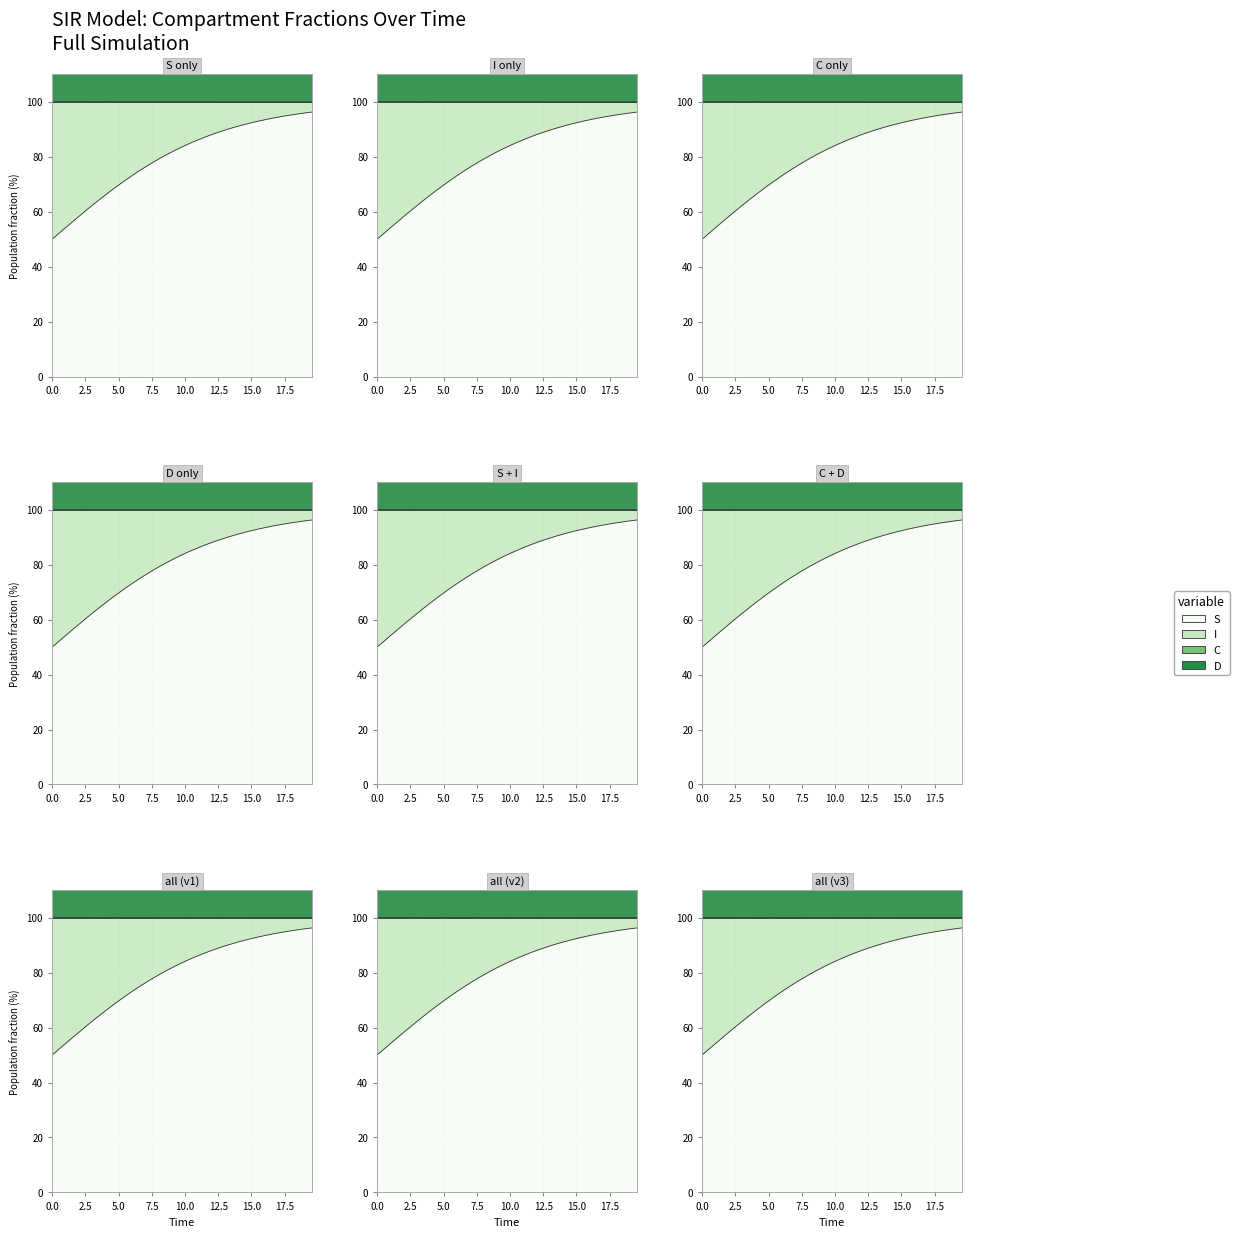

What is the spread (max minus min) of values at 2.0066889632107023?

41.7